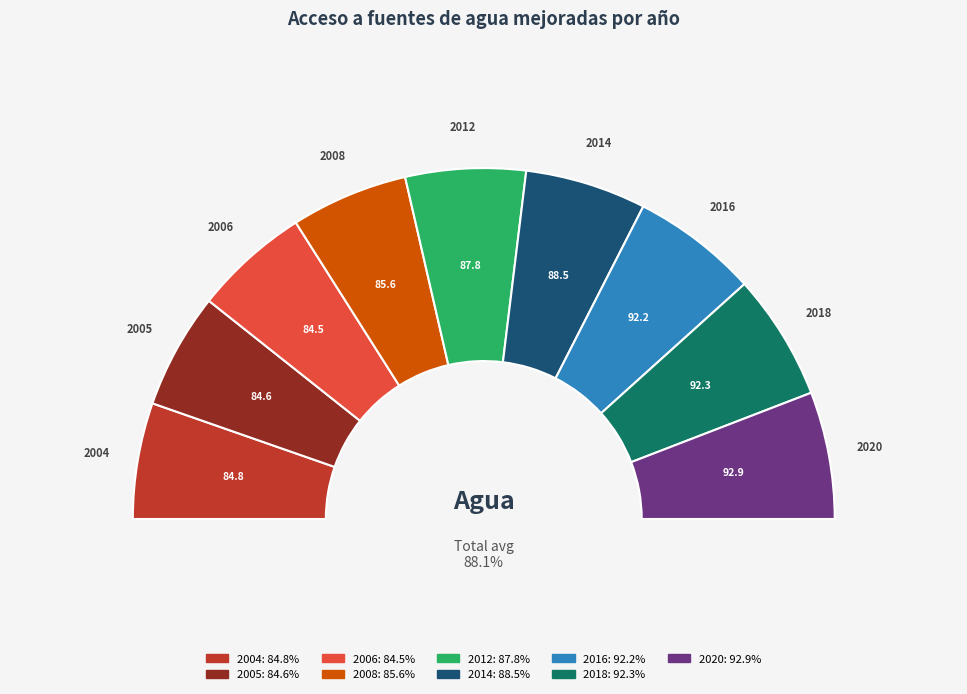

Does 2006 account for over 50% of the chart?

No